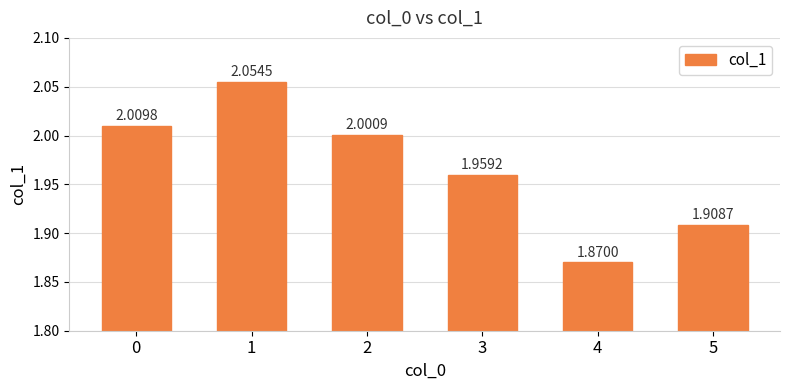

What is the change in value from 1 to 4?

-0.2